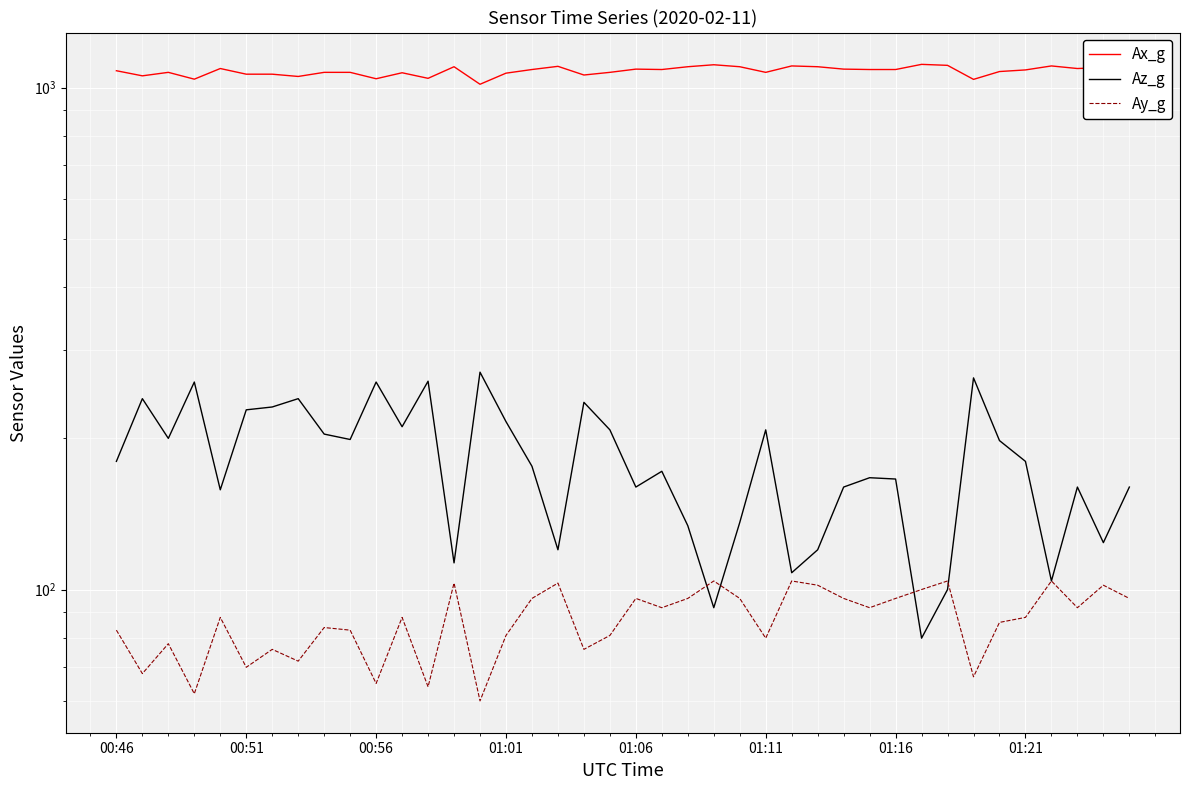

What is the difference between the second highest and second lowest values in the Ax_g series?

72